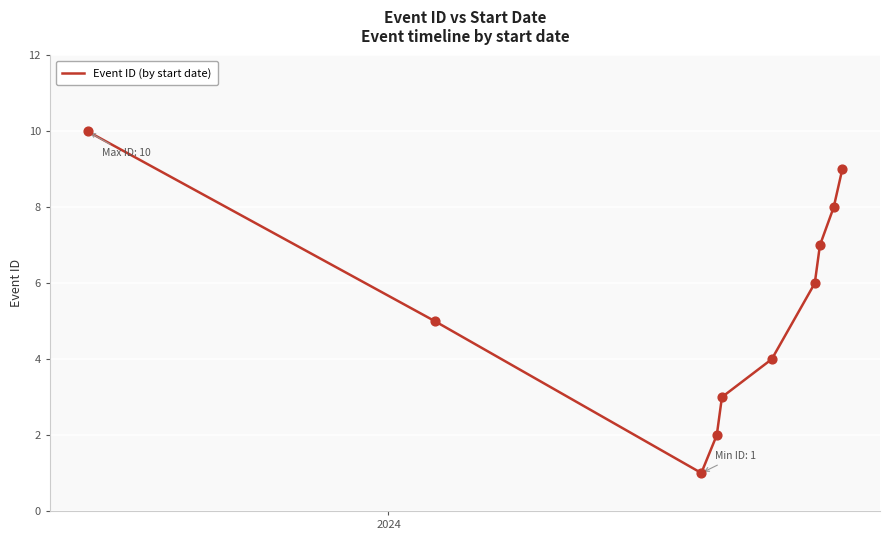

What is the difference between the maximum and minimum values?

9